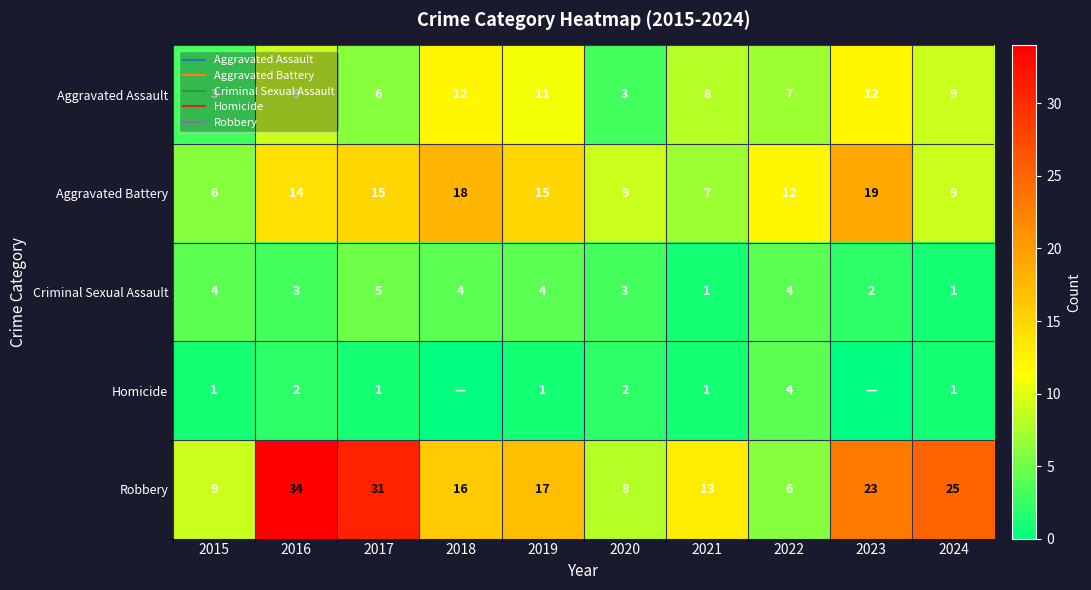

Rank the categories by Robbery value from lowest to highest.

2022, 2020, 2015, 2021, 2018, 2019, 2023, 2024, 2017, 2016